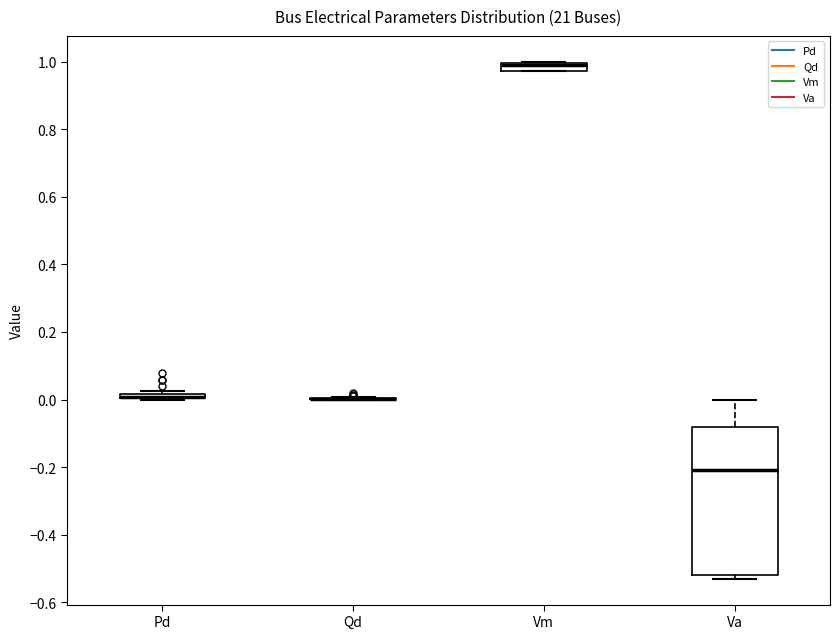

Where does the upper whisker of the box for Va end on the y-axis? The values are not printed on the chart, so give them approximately, as read against the axis.

0.00